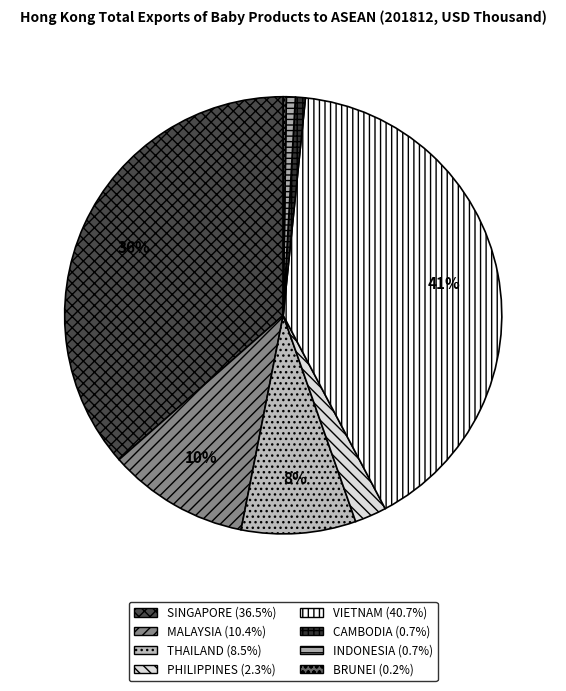

Approximately how many times larger is the value at SINGAPORE compared to BRUNEI?

160.8